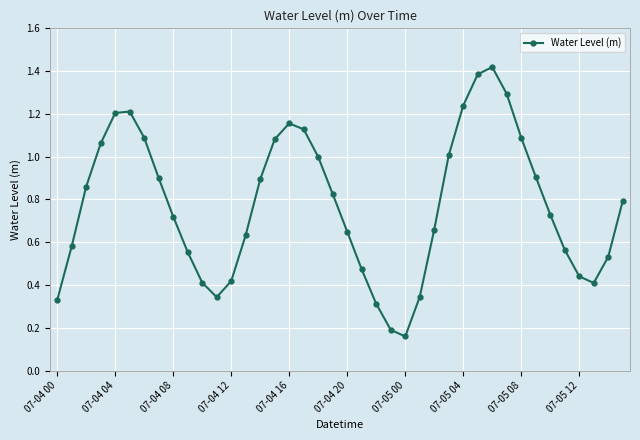

What is the sum of all values?

31.0